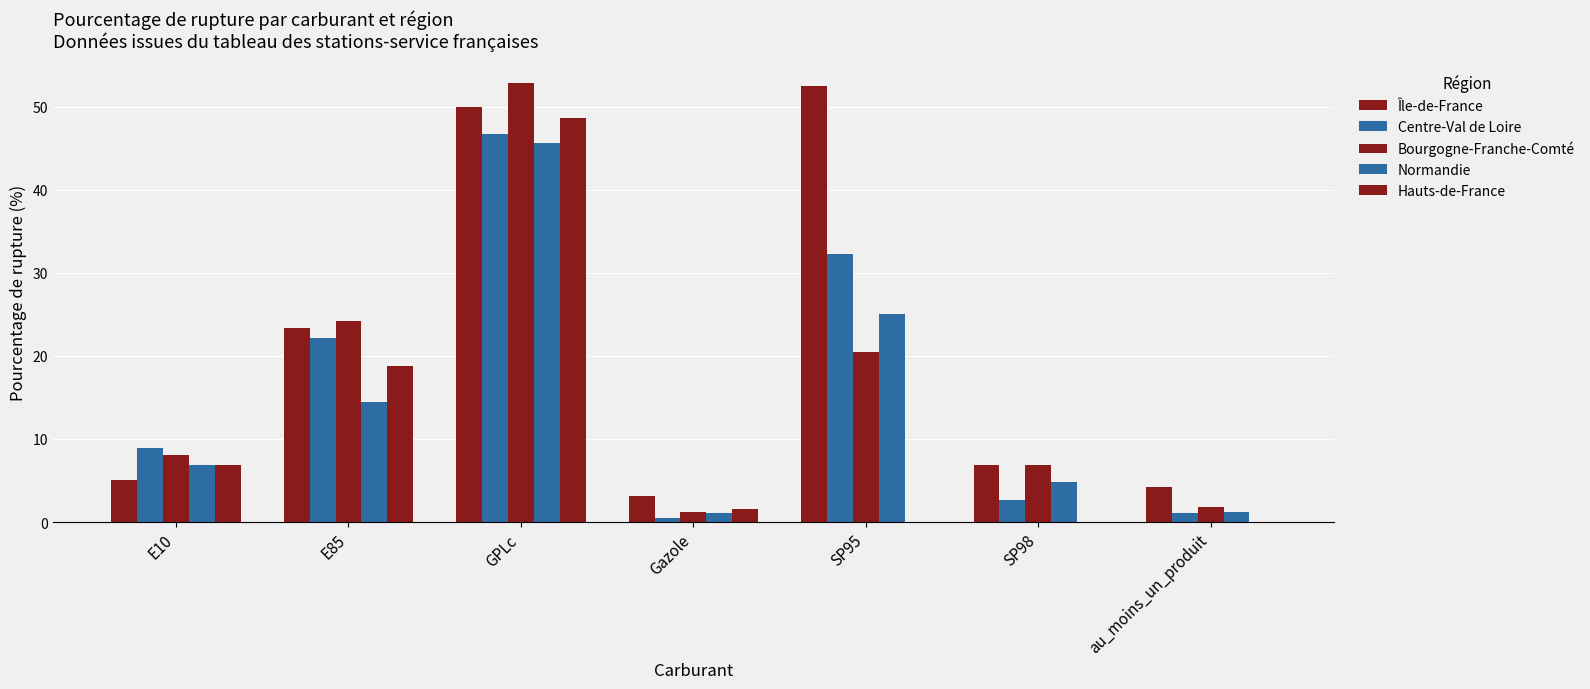

List the labels in order of Bourgogne-Franche-Comté value, largest first.

GPLc, E85, SP95, E10, SP98, au_moins_un_produit, Gazole